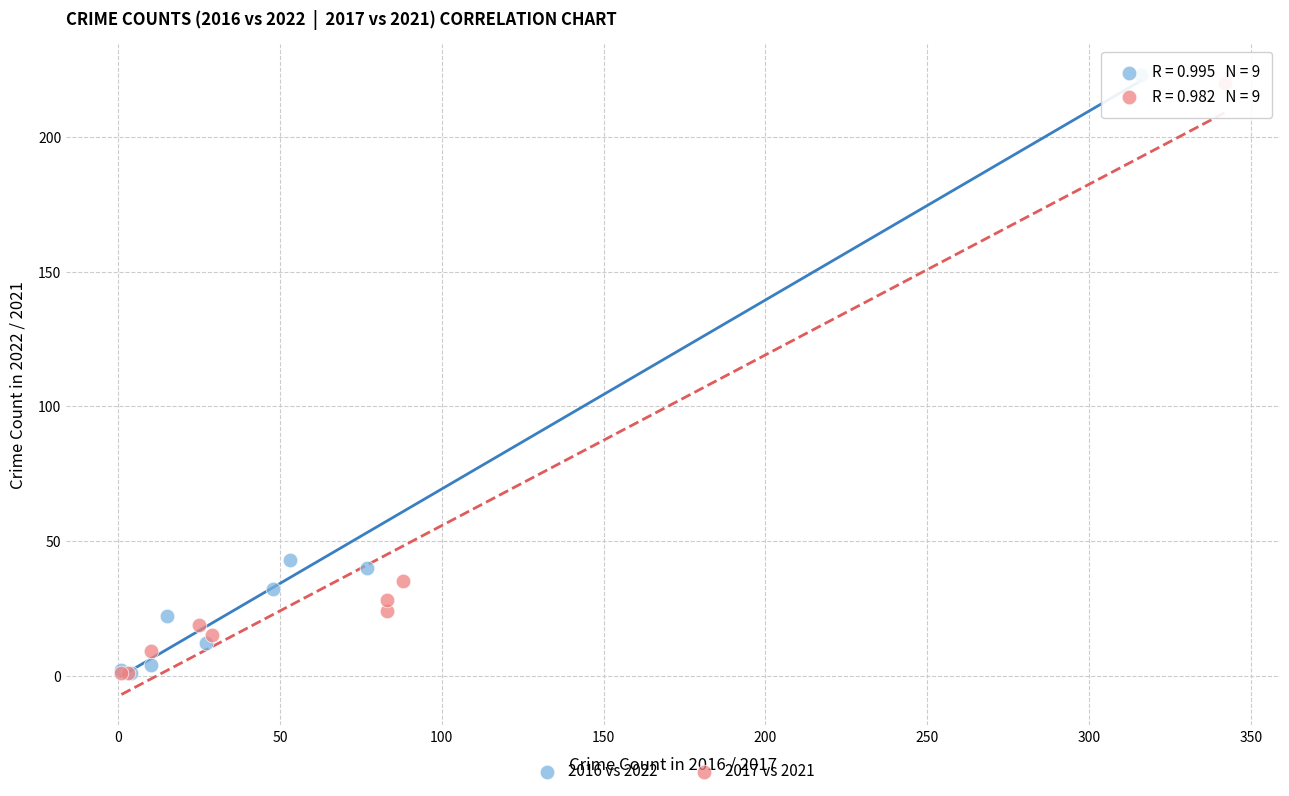

Which series contains the highest Y value?

2016 vs 2022